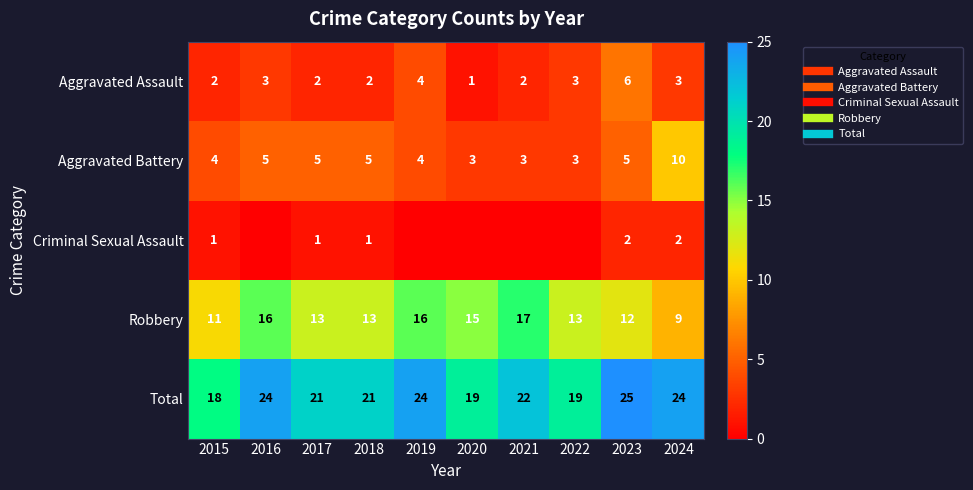

Which series has the largest range (max minus min)?

Robbery